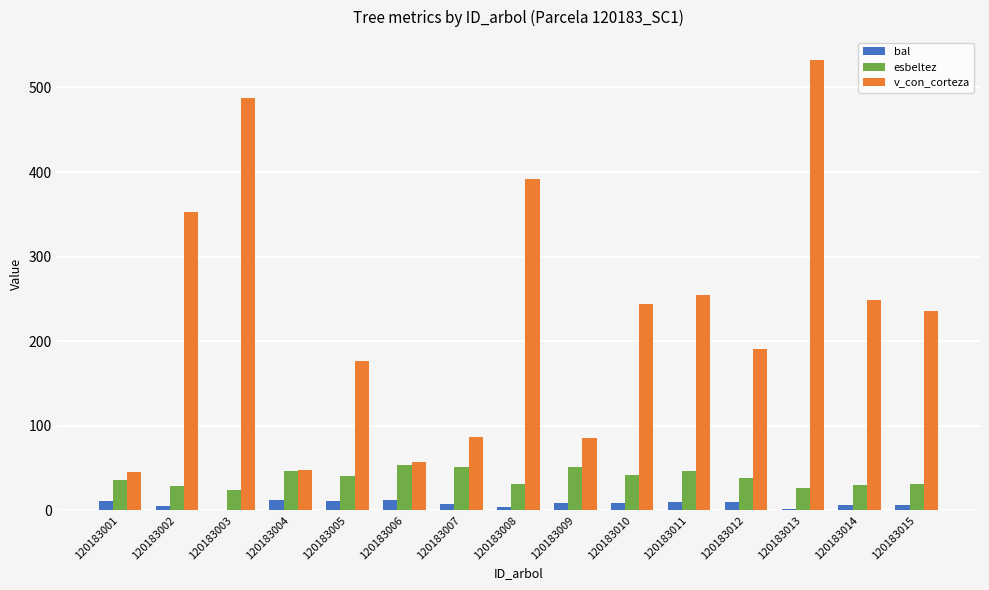

At which category is the sum across all series the highest?

120183013